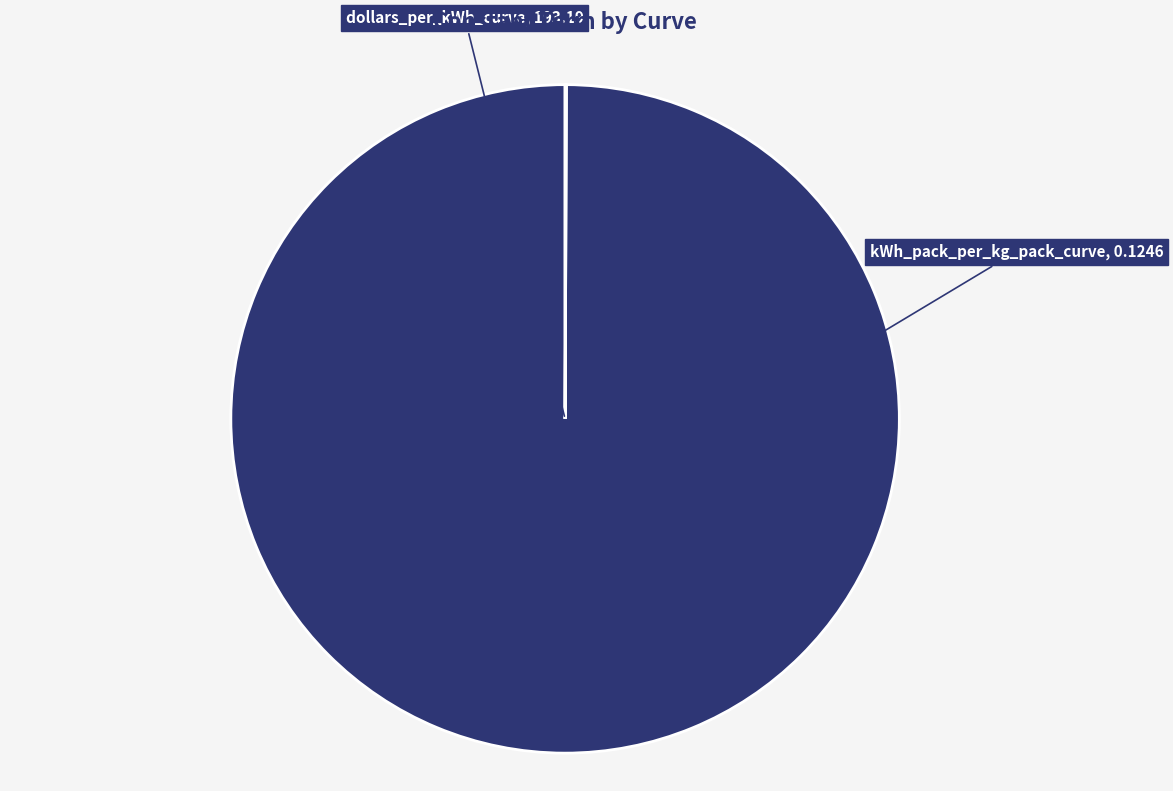

Is it true that dollars_per_kWh_curve is 86% of the pie?

False